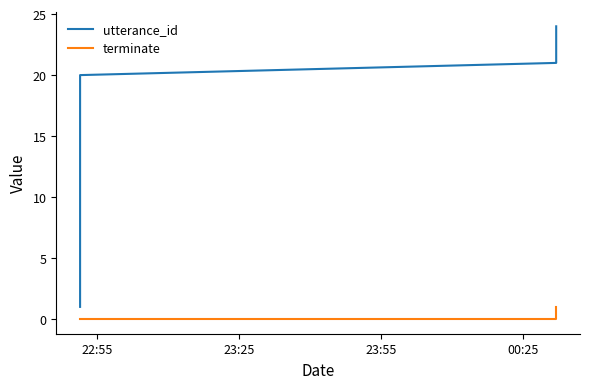

What is the difference between the maximum and minimum values in the terminate series?

1